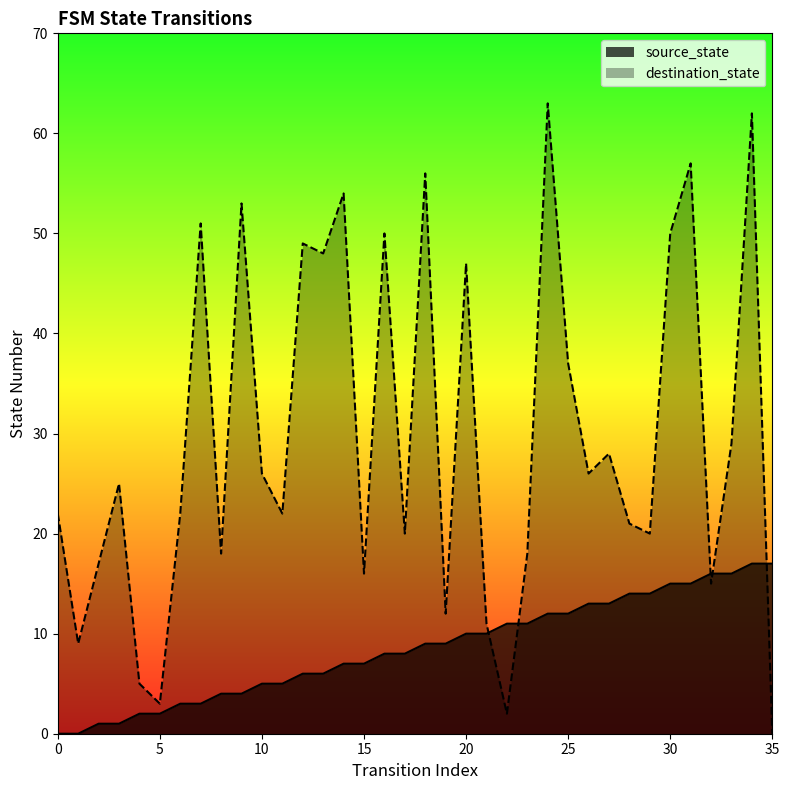

Which series ends up on top after the final intersection of destination_state and source_state?

source_state